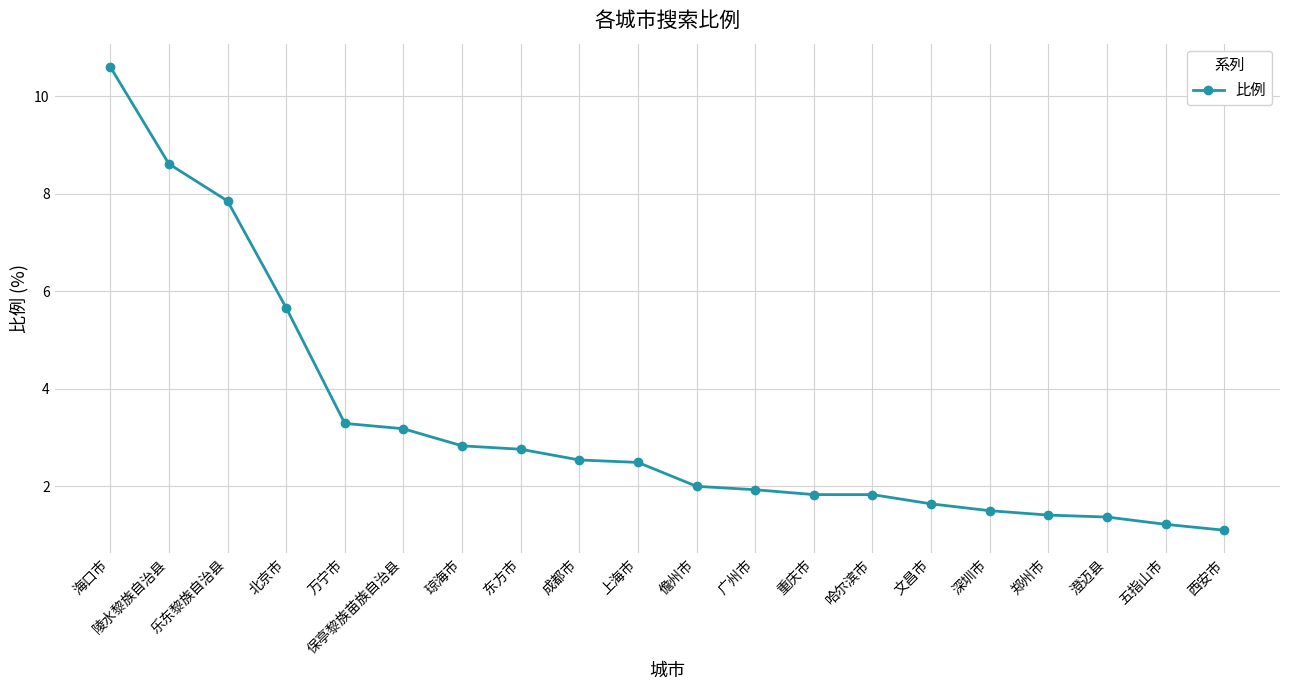

What is the difference between the maximum and minimum values?

9.5